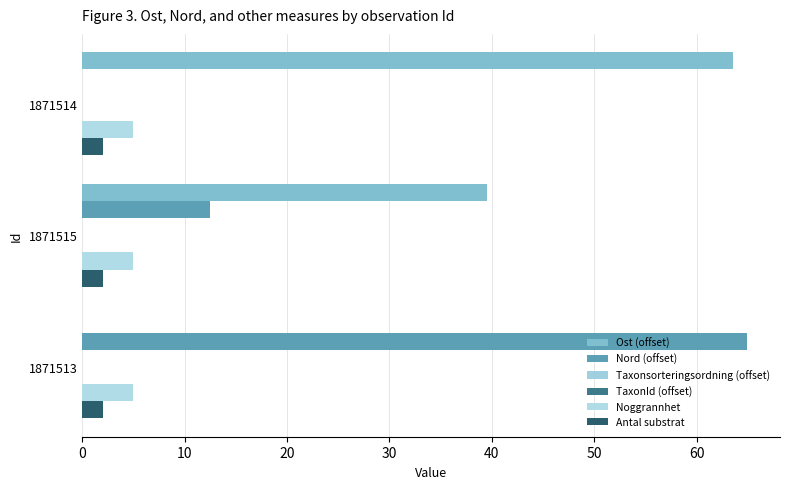

How many categories are shown in the chart?

3